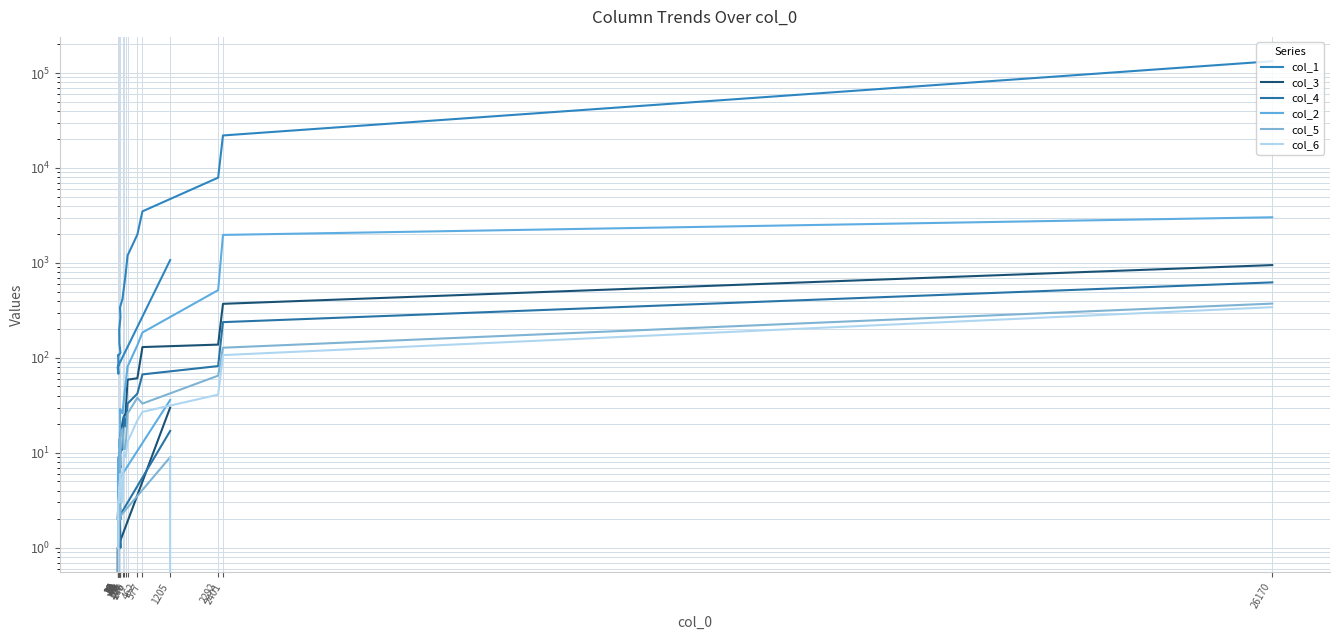

After their last crossing, which series has the higher values: col_3 or col_6?

col_3